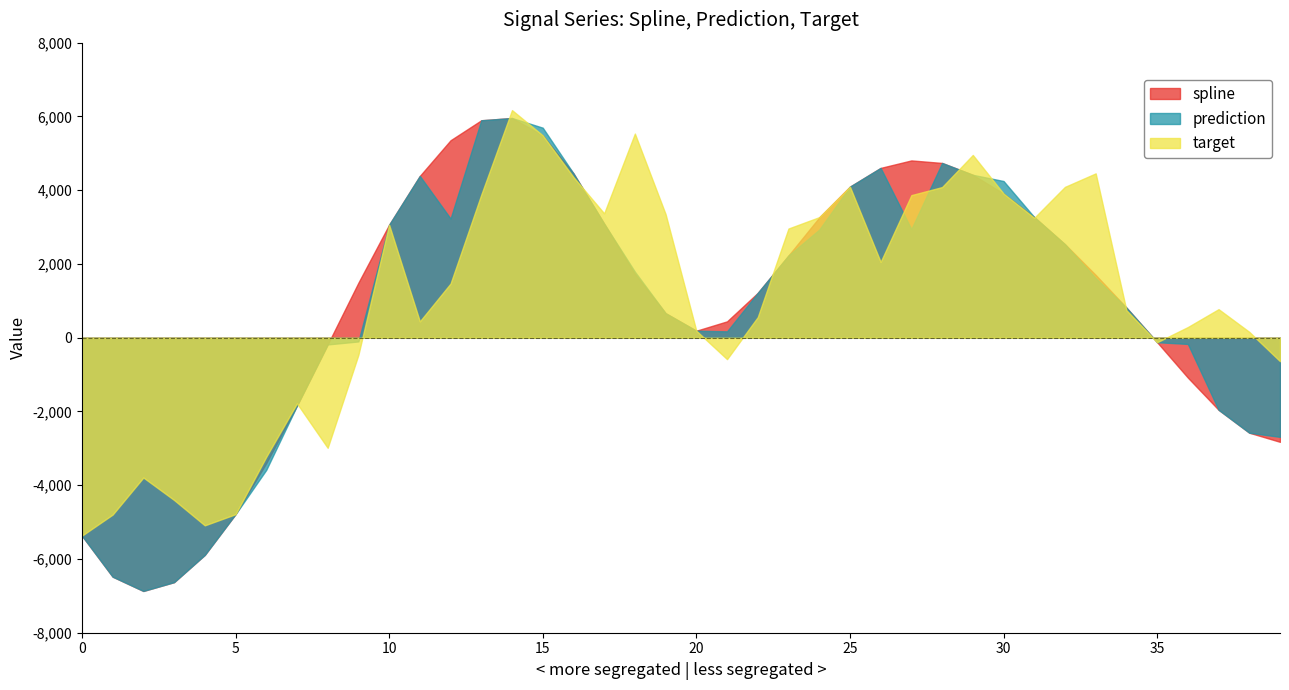

Rank the series by their maximum value, from lowest to highest.

spline, prediction, target